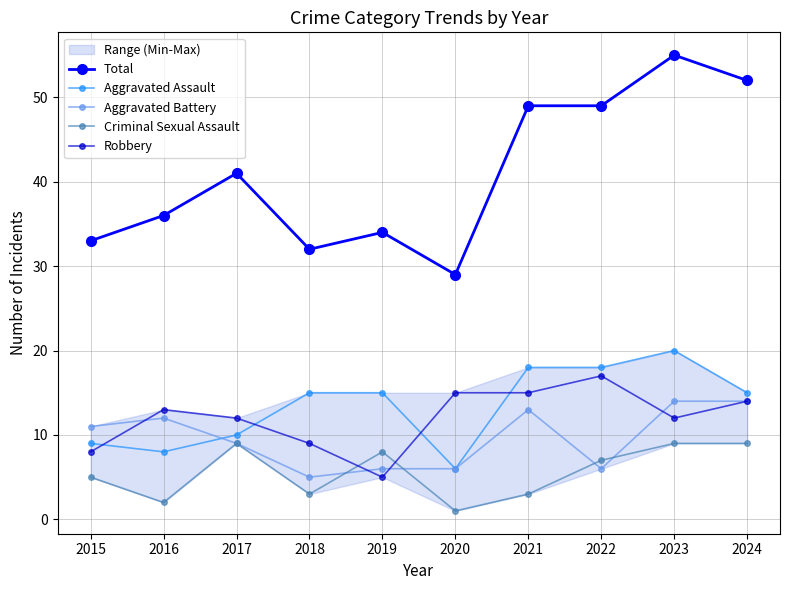

Reading left to right, list all the values displayed in this chart.

Total: 33	36	41	32	34	29	49	49	55	52
Aggravated Assault: 9	8	10	15	15	6	18	18	20	15
Aggravated Battery: 11	12	9	5	6	6	13	6	14	14
Criminal Sexual Assault: 5	2	9	3	8	1	3	7	9	9
Robbery: 8	13	12	9	5	15	15	17	12	14